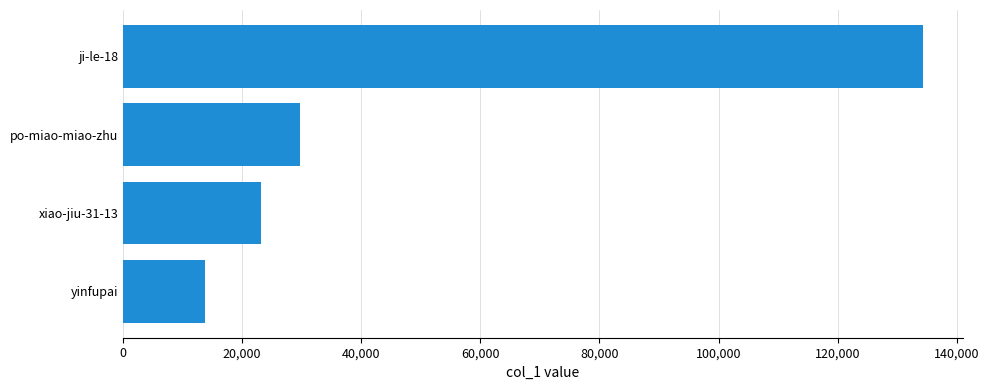

What is the difference between the second highest and second lowest values?

6643